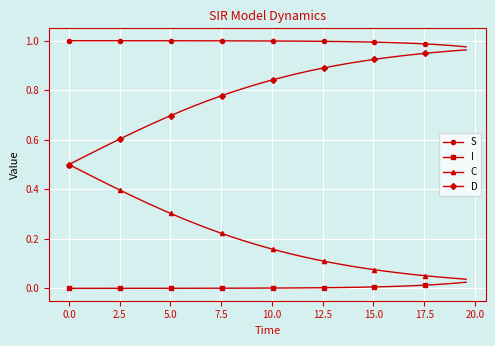

True or false: I and D cross at least once.

False